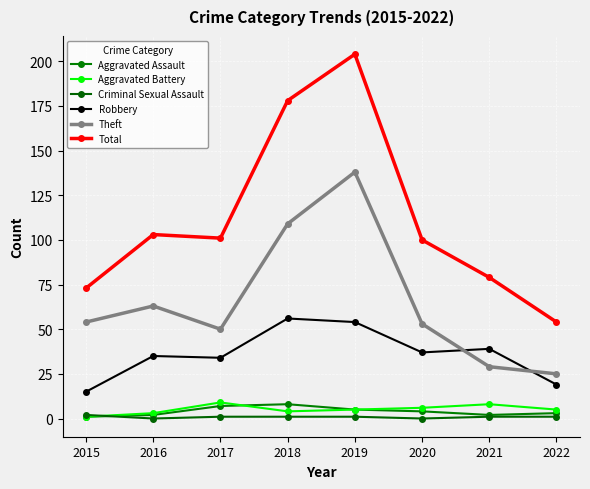

Is the value of Aggravated Battery at 2021 greater than the value of Robbery at 2015?

No